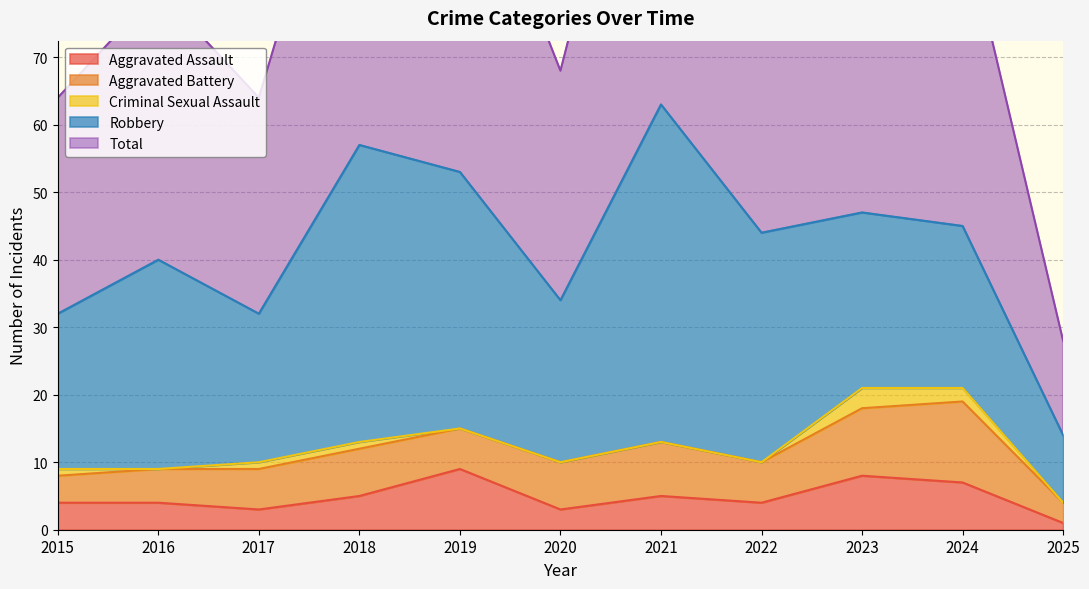

At 2025, list the series in order from largest to smallest.

Total, Robbery, Aggravated Battery, Aggravated Assault, Criminal Sexual Assault